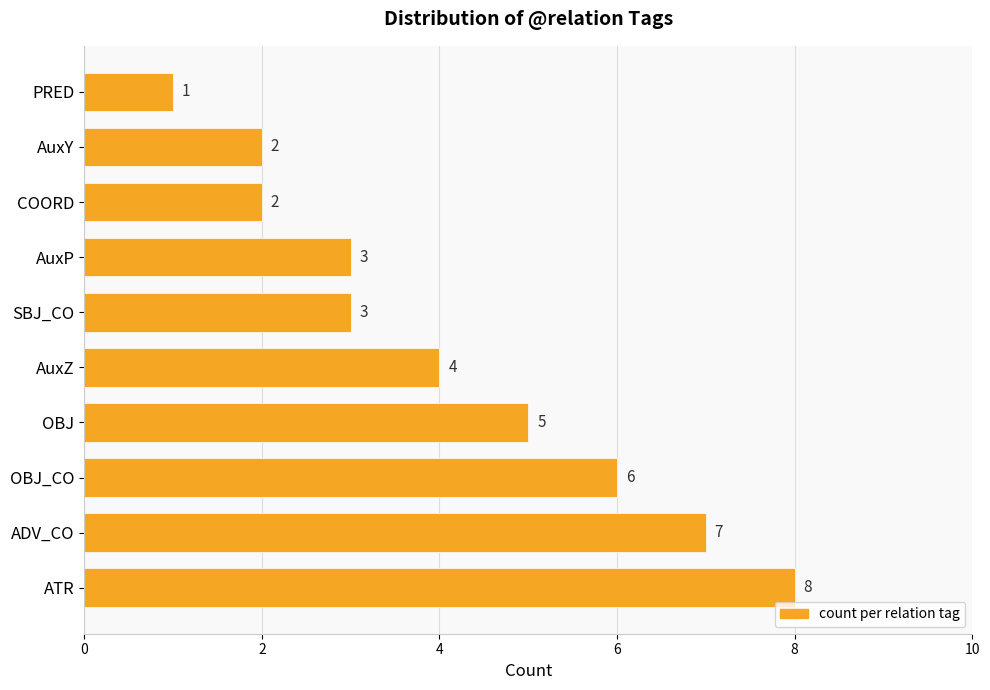

Which label corresponds to the smallest value in the chart?

PRED